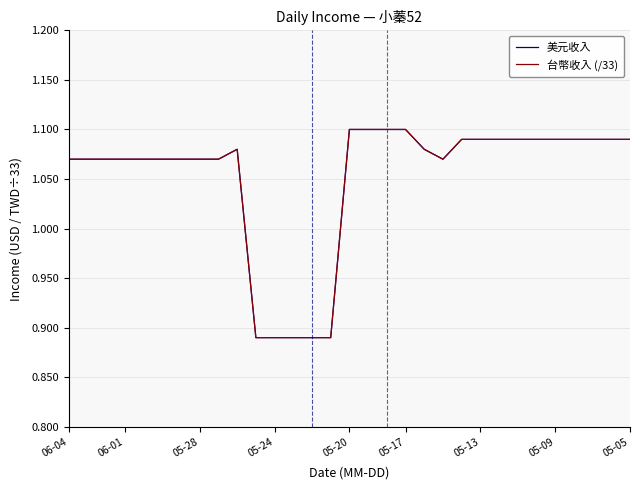

At how many categories does at least one series exceed 0?

31